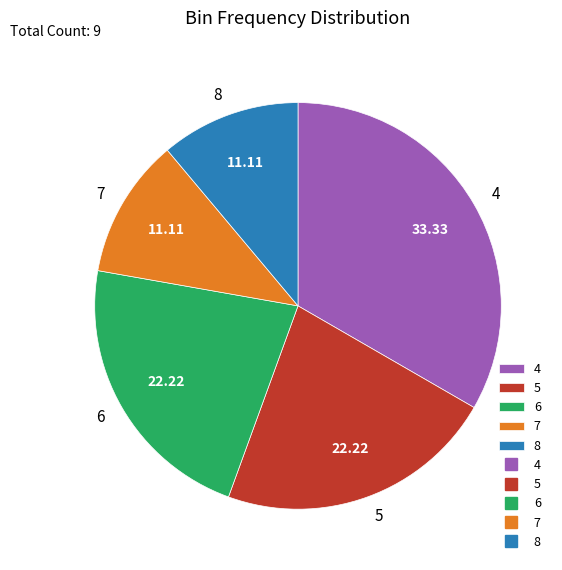

Approximately how many times larger is the value at 6 compared to 4?

0.7